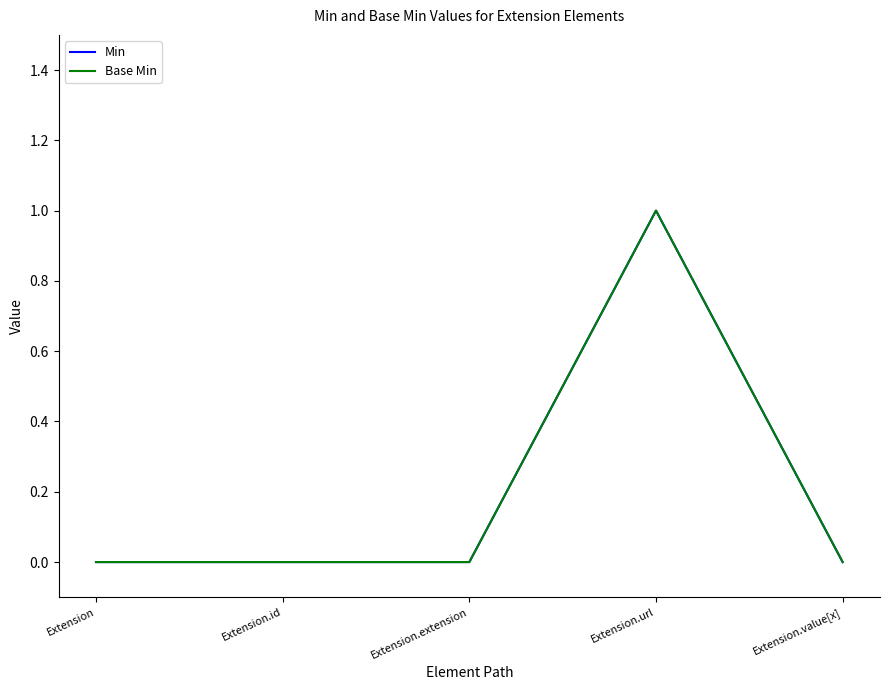

Reading left to right, list all the values displayed in this chart.

Min: 0	0	0	1	0
Base Min: 0	0	0	1	0